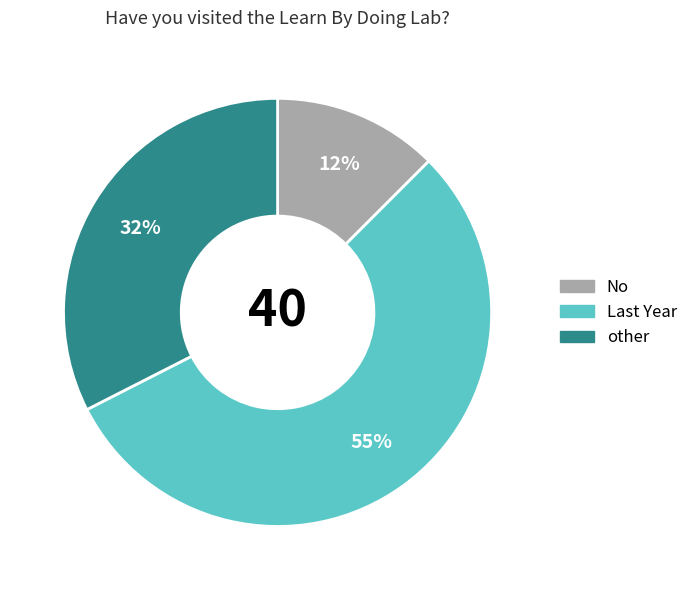

Count the number of slices in the pie.

3